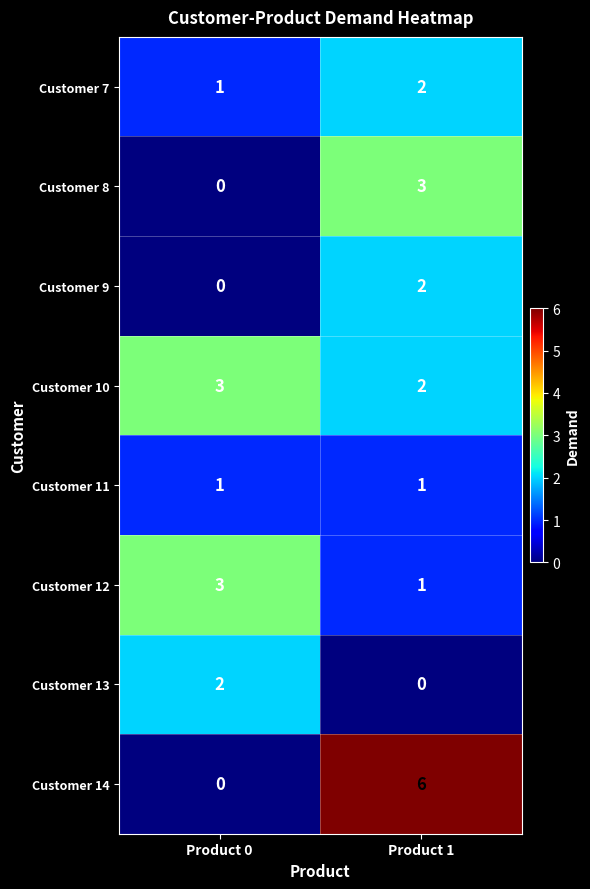

What is the average value of the Customer 14 series?

3